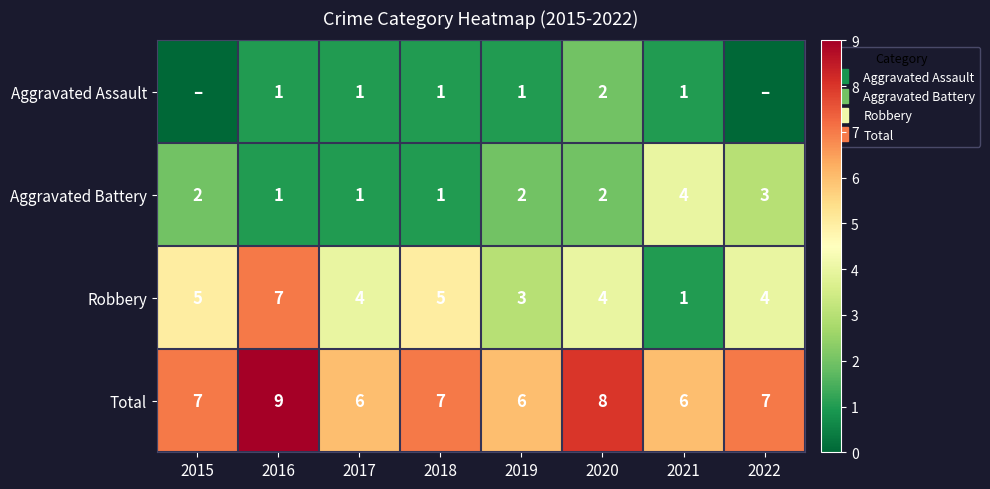

What is the average value of the Aggravated Assault series?

1